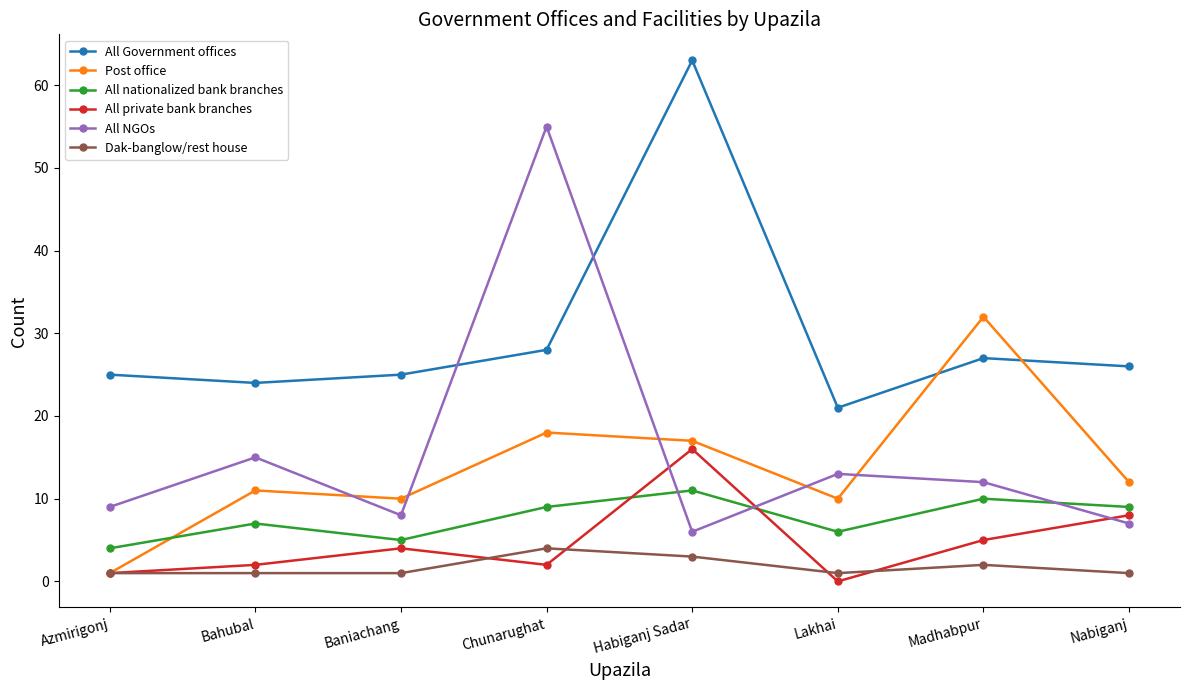

What is the sum of the Post office values at Azmirigonj and Lakhai?

11